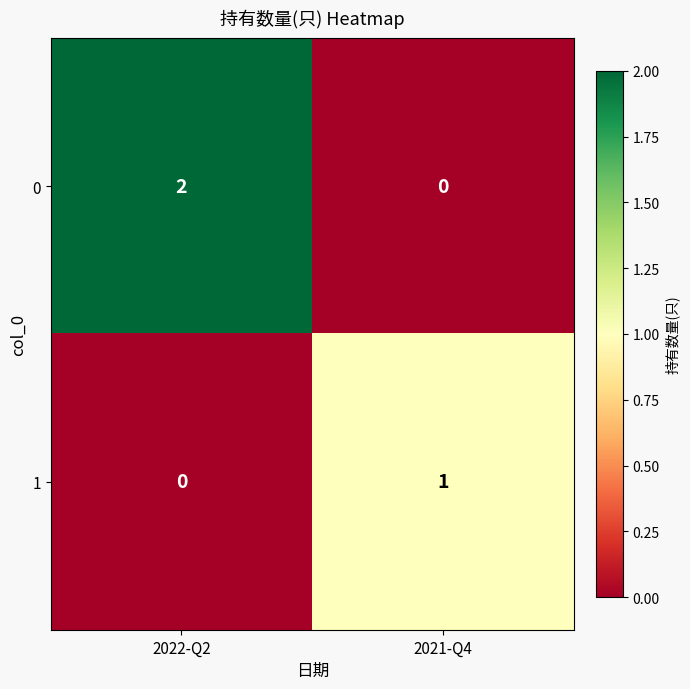

Rank the series by their average value, from highest to lowest.

0, 1